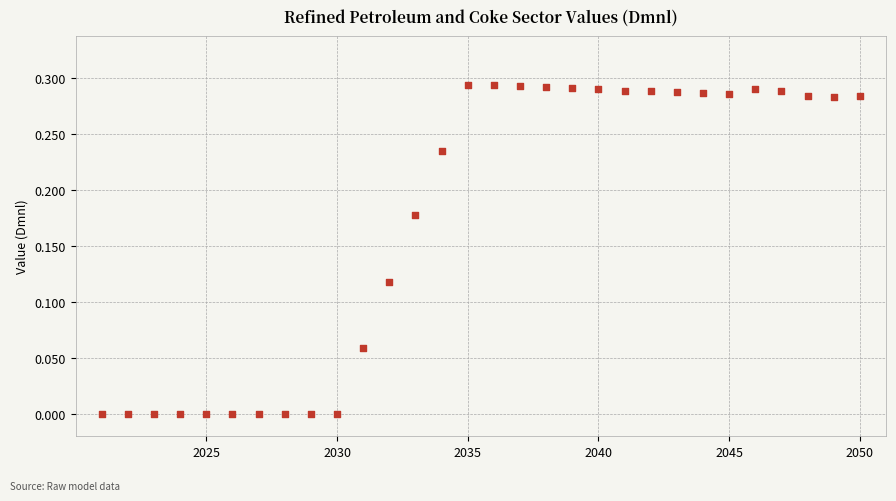

What is the range of X values (max minus min)?

29.0